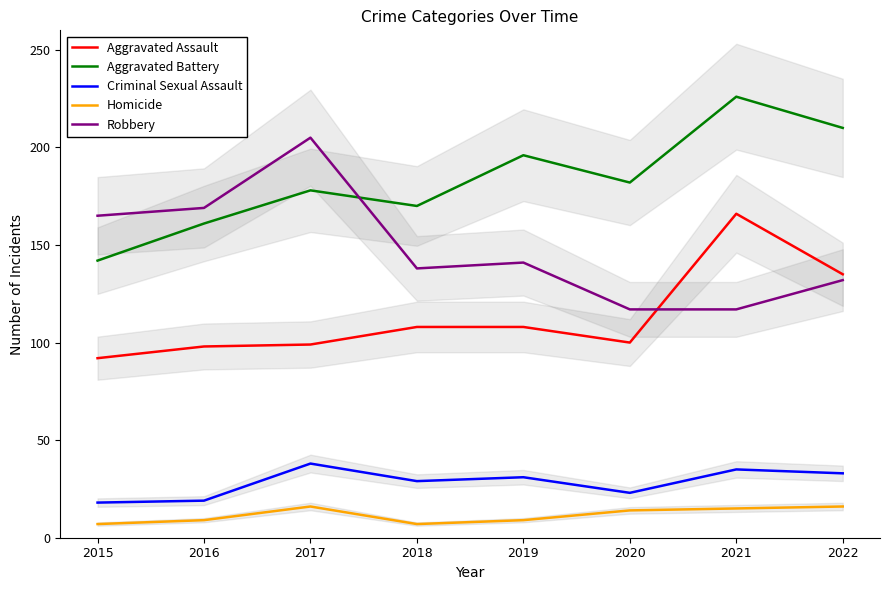

What is the highest value of the Homicide series?

16